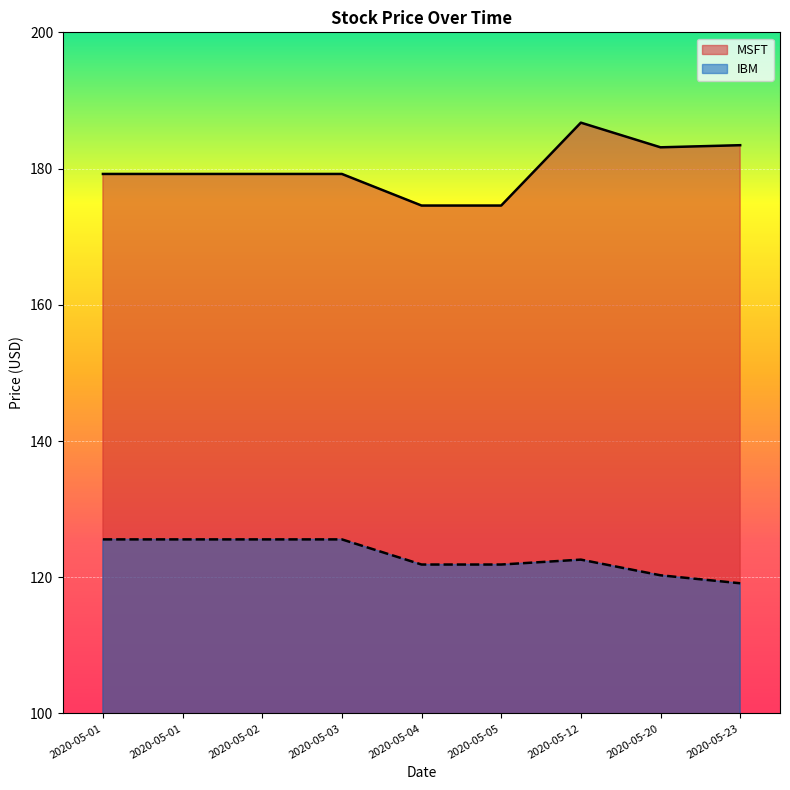

True or false: IBM has more than 2 points higher than both neighbors.

False